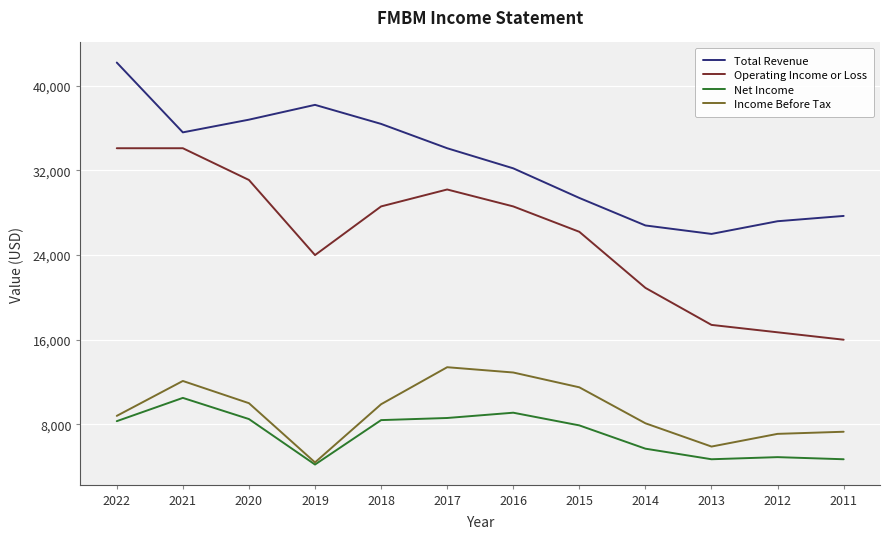

True or false: Income Before Tax has a value of 13400 at 2017.

True